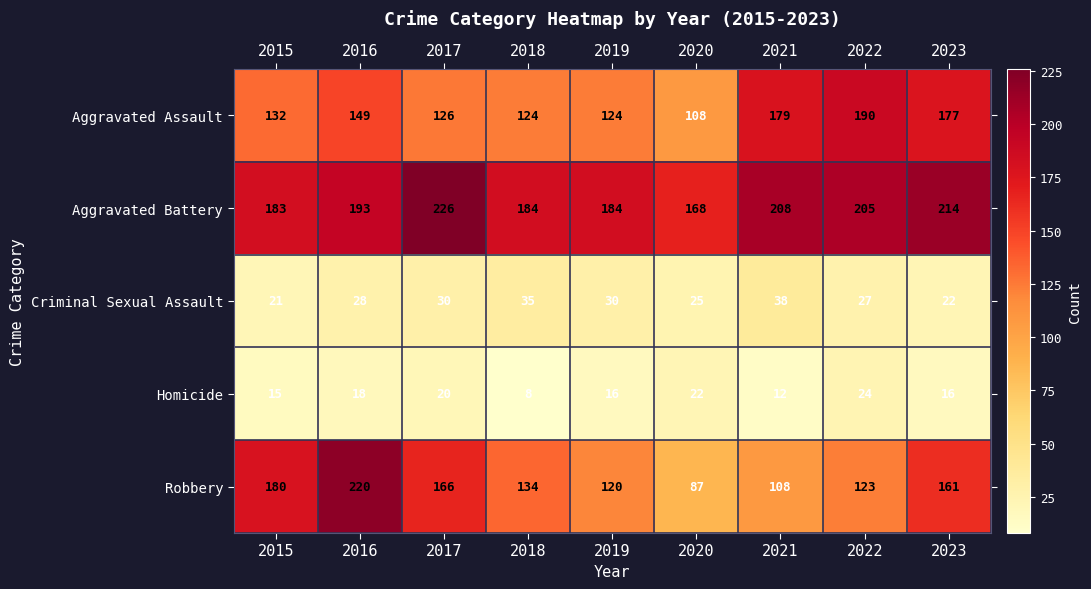

What is the sum of the Aggravated Battery values at 2016 and 2020?

361